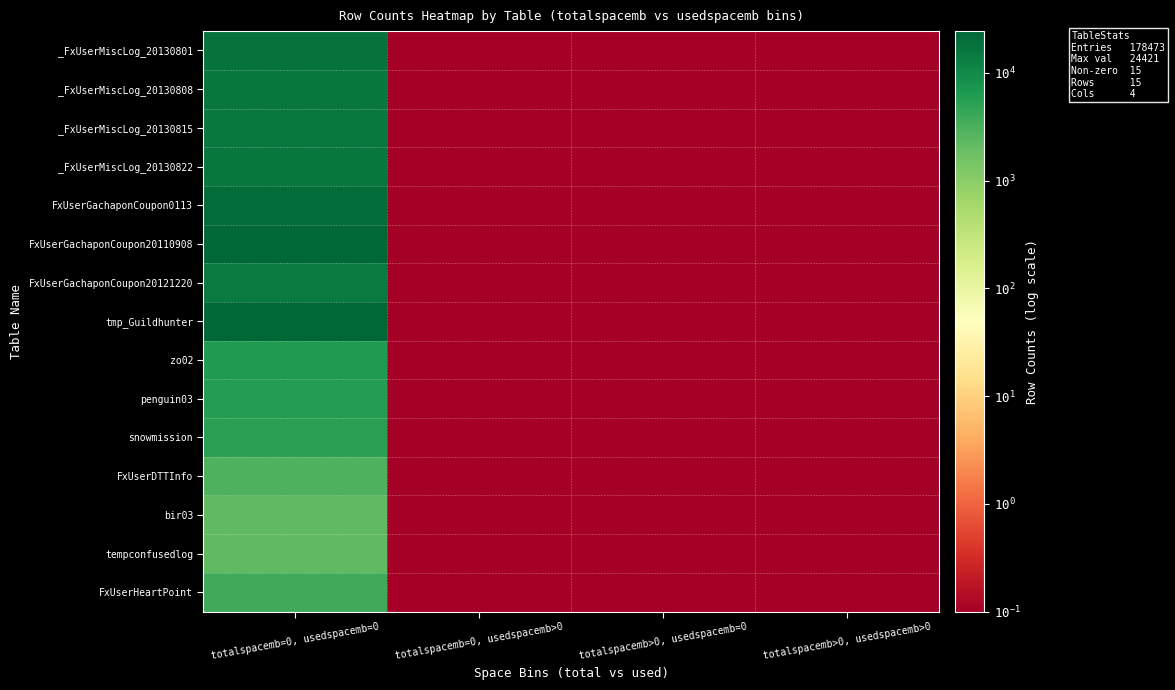

Reading left to right, what are all the values shown in this chart?

_FxUserMiscLog_20130801: totalspacemb=0, usedspacemb=0=18199.0	totalspacemb=0, usedspacemb>0=0.1	totalspacemb>0, usedspacemb=0=0.1	totalspacemb>0, usedspacemb>0=0.1
_FxUserMiscLog_20130808: totalspacemb=0, usedspacemb=0=16393.0	totalspacemb=0, usedspacemb>0=0.1	totalspacemb>0, usedspacemb=0=0.1	totalspacemb>0, usedspacemb>0=0.1
_FxUserMiscLog_20130815: totalspacemb=0, usedspacemb=0=15185.0	totalspacemb=0, usedspacemb>0=0.1	totalspacemb>0, usedspacemb=0=0.1	totalspacemb>0, usedspacemb>0=0.1
_FxUserMiscLog_20130822: totalspacemb=0, usedspacemb=0=15968.0	totalspacemb=0, usedspacemb>0=0.1	totalspacemb>0, usedspacemb=0=0.1	totalspacemb>0, usedspacemb>0=0.1
FxUserGachaponCoupon0113: totalspacemb=0, usedspacemb=0=20988.0	totalspacemb=0, usedspacemb>0=0.1	totalspacemb>0, usedspacemb=0=0.1	totalspacemb>0, usedspacemb>0=0.1
FxUserGachaponCoupon20110908: totalspacemb=0, usedspacemb=0=24421.0	totalspacemb=0, usedspacemb>0=0.1	totalspacemb>0, usedspacemb=0=0.1	totalspacemb>0, usedspacemb>0=0.1
FxUserGachaponCoupon20121220: totalspacemb=0, usedspacemb=0=14917.0	totalspacemb=0, usedspacemb>0=0.1	totalspacemb>0, usedspacemb=0=0.1	totalspacemb>0, usedspacemb>0=0.1
tmp_Guildhunter: totalspacemb=0, usedspacemb=0=23673.0	totalspacemb=0, usedspacemb>0=0.1	totalspacemb>0, usedspacemb=0=0.1	totalspacemb>0, usedspacemb>0=0.1
zo02: totalspacemb=0, usedspacemb=0=6315.0	totalspacemb=0, usedspacemb>0=0.1	totalspacemb>0, usedspacemb=0=0.1	totalspacemb>0, usedspacemb>0=0.1
penguin03: totalspacemb=0, usedspacemb=0=5841.0	totalspacemb=0, usedspacemb>0=0.1	totalspacemb>0, usedspacemb=0=0.1	totalspacemb>0, usedspacemb>0=0.1
snowmission: totalspacemb=0, usedspacemb=0=5319.0	totalspacemb=0, usedspacemb>0=0.1	totalspacemb>0, usedspacemb=0=0.1	totalspacemb>0, usedspacemb>0=0.1
FxUserDTTInfo: totalspacemb=0, usedspacemb=0=2946.0	totalspacemb=0, usedspacemb>0=0.1	totalspacemb>0, usedspacemb=0=0.1	totalspacemb>0, usedspacemb>0=0.1
bir03: totalspacemb=0, usedspacemb=0=2248.0	totalspacemb=0, usedspacemb>0=0.1	totalspacemb>0, usedspacemb=0=0.1	totalspacemb>0, usedspacemb>0=0.1
tempconfusedlog: totalspacemb=0, usedspacemb=0=2241.0	totalspacemb=0, usedspacemb>0=0.1	totalspacemb>0, usedspacemb=0=0.1	totalspacemb>0, usedspacemb>0=0.1
FxUserHeartPoint: totalspacemb=0, usedspacemb=0=3819.0	totalspacemb=0, usedspacemb>0=0.1	totalspacemb>0, usedspacemb=0=0.1	totalspacemb>0, usedspacemb>0=0.1